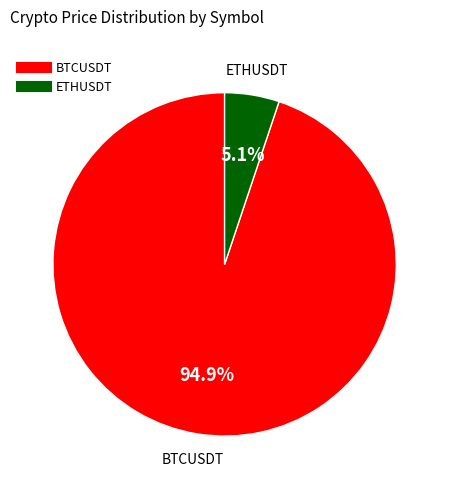

To the nearest percent, what percentage of the pie is ETHUSDT?

5%